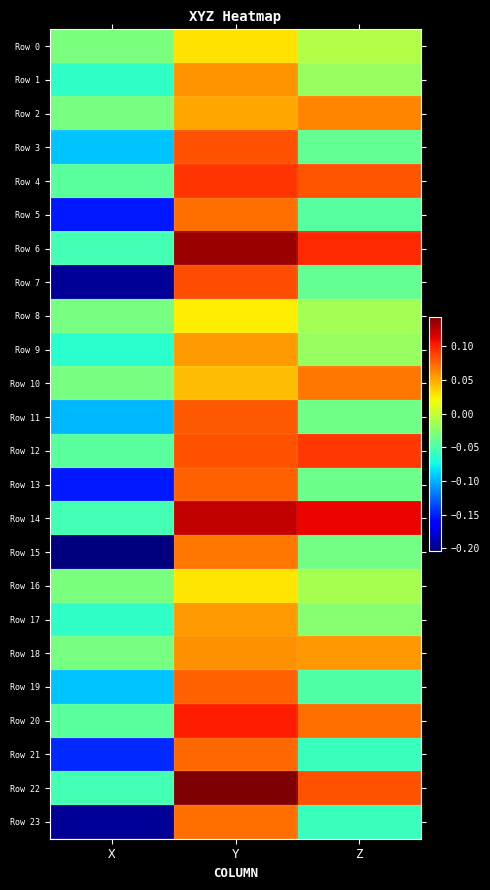

Which series has the largest range (max minus min)?

Row 7